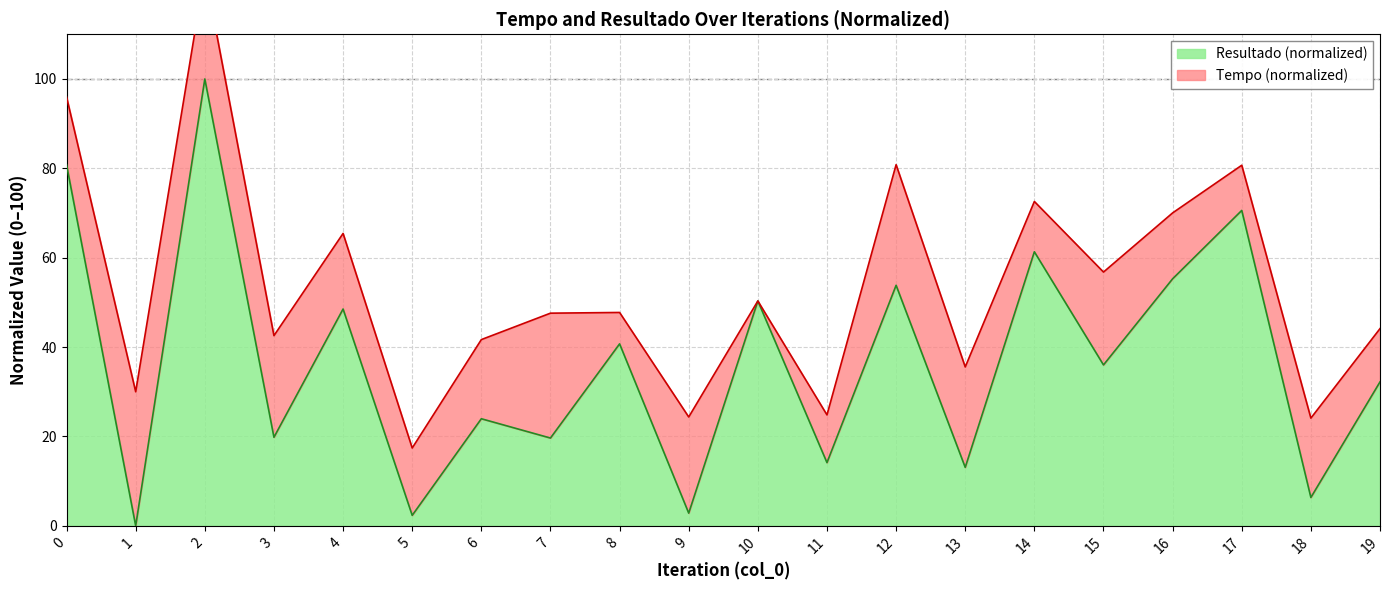

What is the approximate value at 12?

53.8